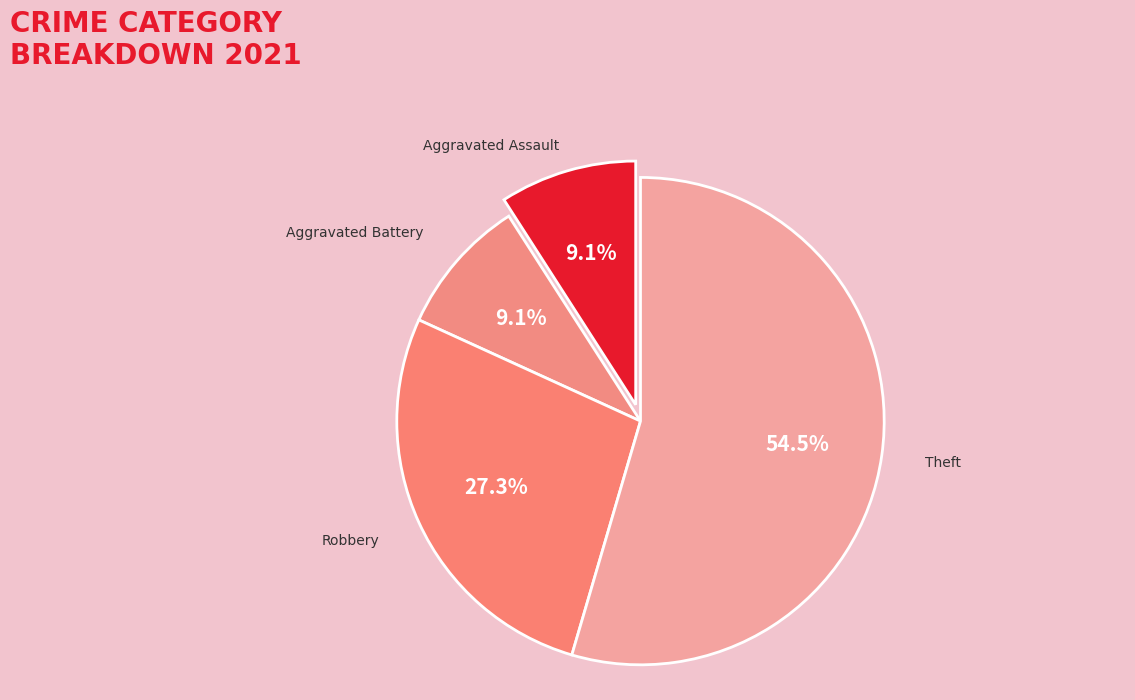

Does Theft represent more than half of the total?

Yes